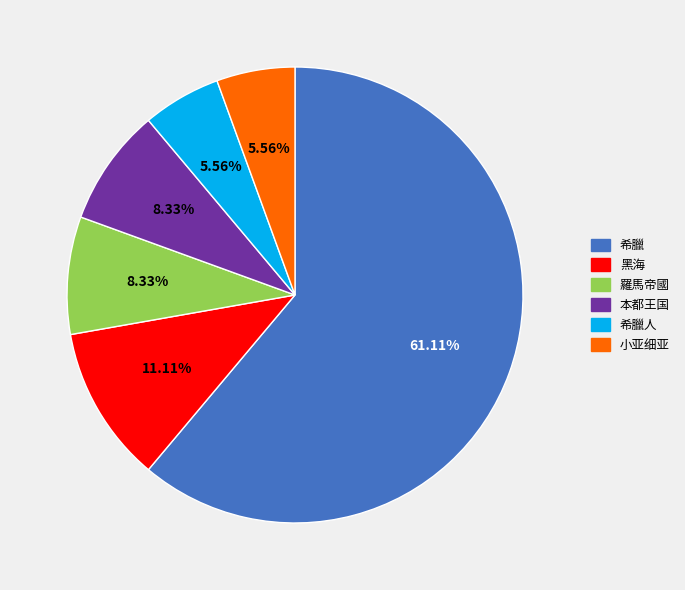

Approximately how many times larger is the value at 本都王国 compared to 希臘人?

1.5